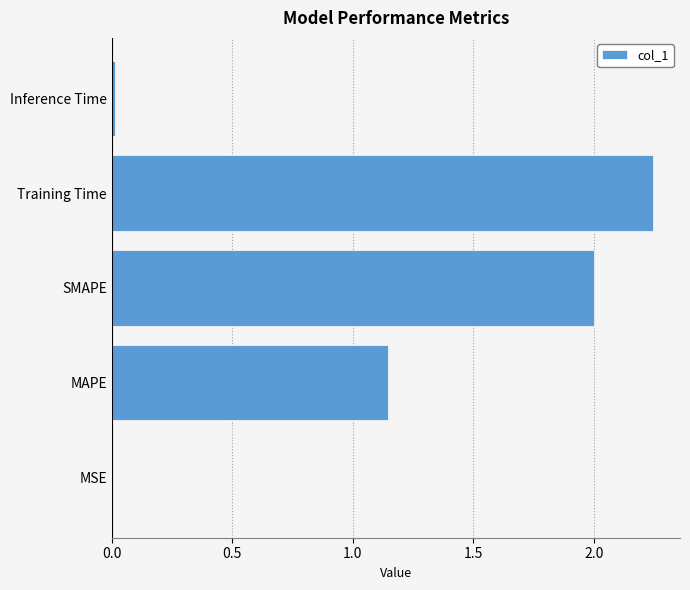

Is it true that the value at Training Time is 3.0?

False